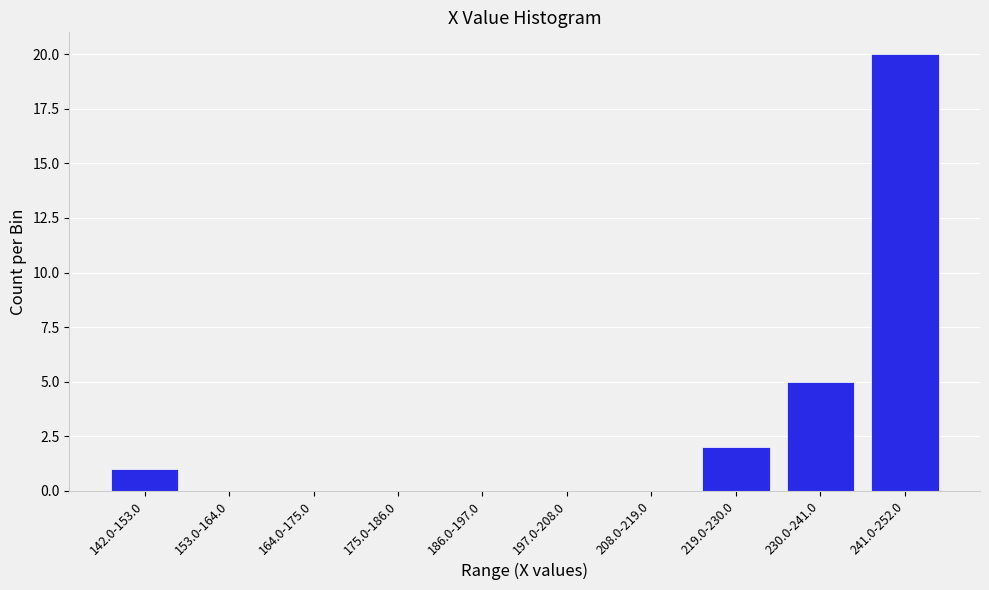

Reading left to right, transcribe all the data shown in this chart.

142.0-153.0=1	153.0-164.0=0	164.0-175.0=0	175.0-186.0=0	186.0-197.0=0	197.0-208.0=0	208.0-219.0=0	219.0-230.0=2	230.0-241.0=5	241.0-252.0=20